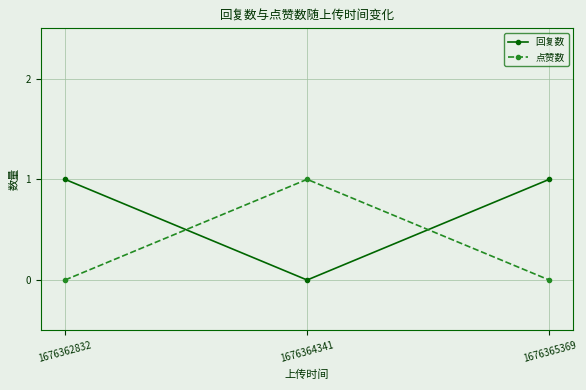

What is the value of the 点赞数 point at the 2nd from the left?

1